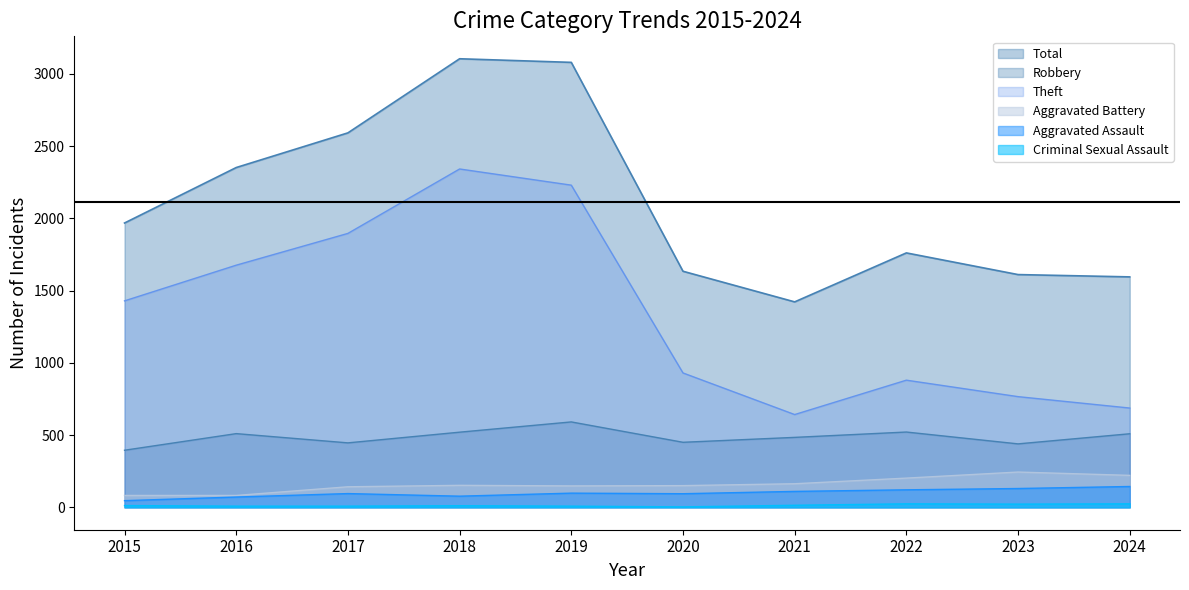

True or false: Total and Criminal Sexual Assault intersect in this chart.

False